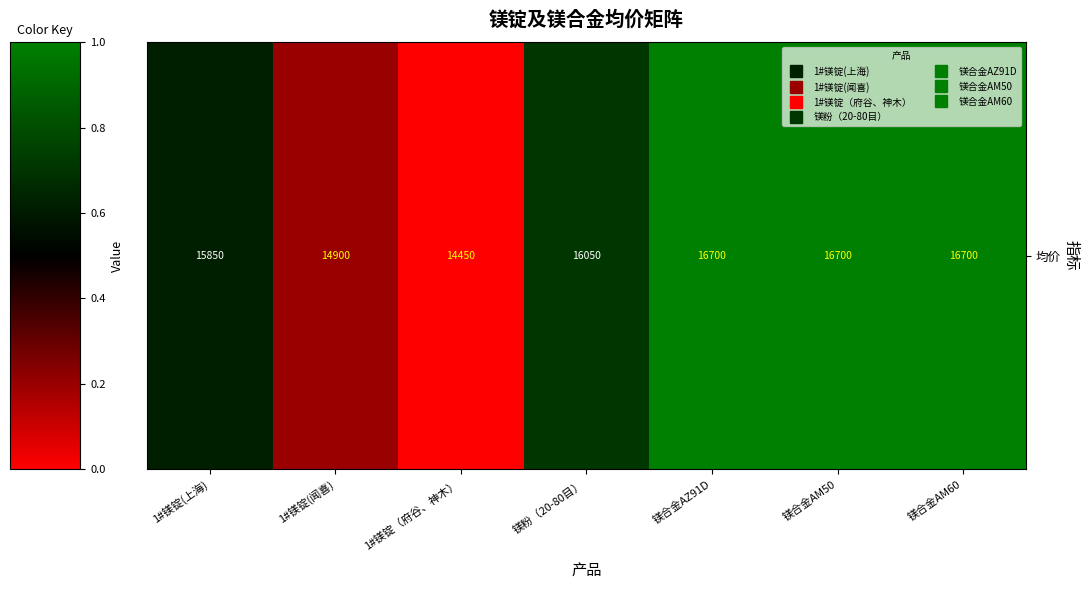

What is the minimum value shown in the chart?

14450